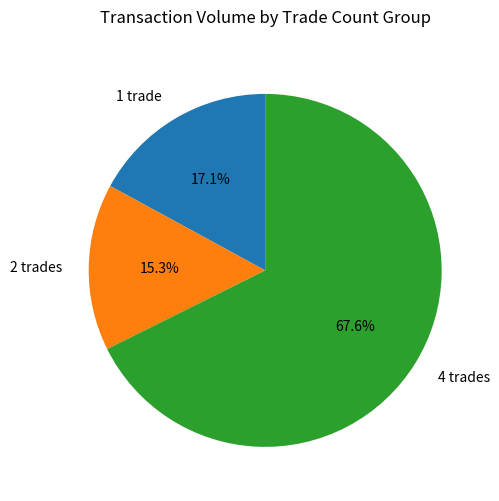

What is the ratio of the value at 4 trades to the value at 1 trade?

4.0